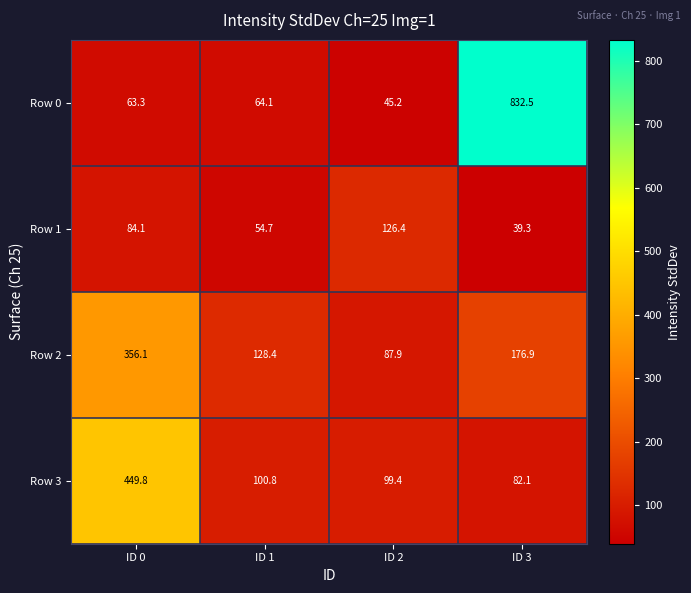

Is it true that Row 2 equals 176.9 at ID 3?

True